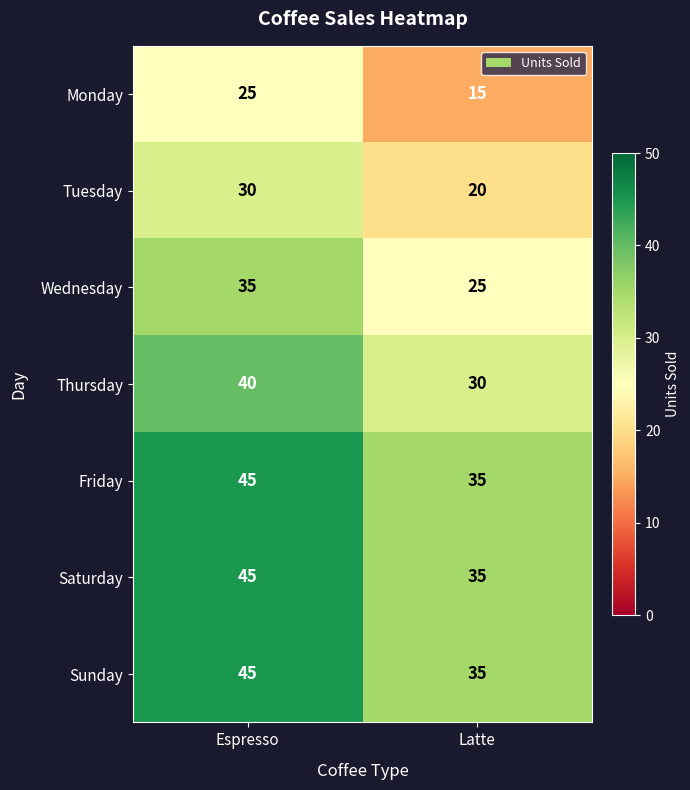

What is the spread (max minus min) of values at Espresso?

20